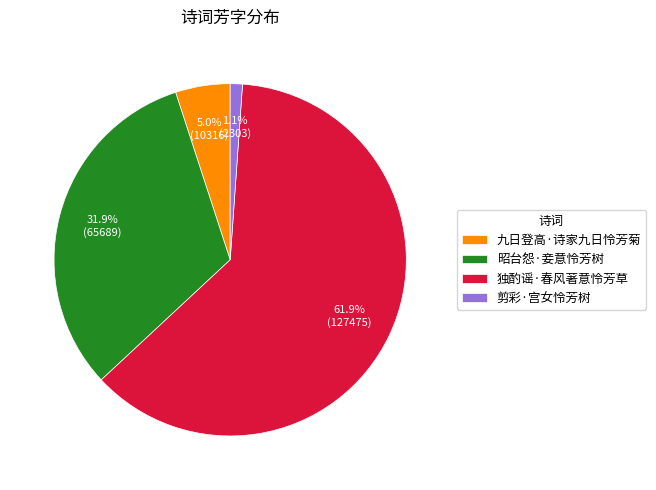

What percentage is the 剪彩·宫女怜芳树 slice, to the nearest percent?

1%